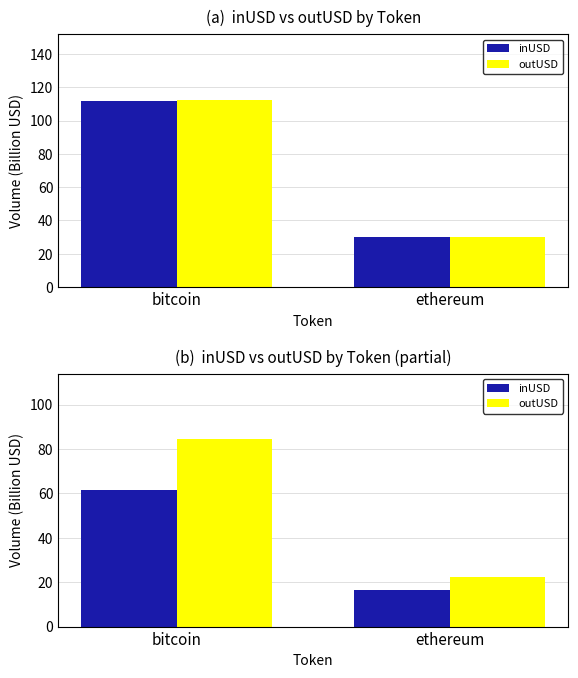

What position from the left is ethereum?

2